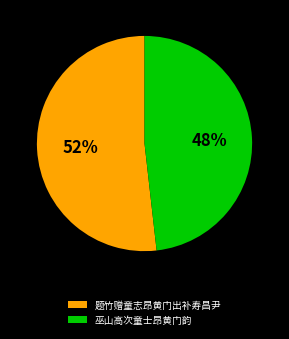

Does 巫山高次童士昂黄门韵 account for over 50% of the chart?

No